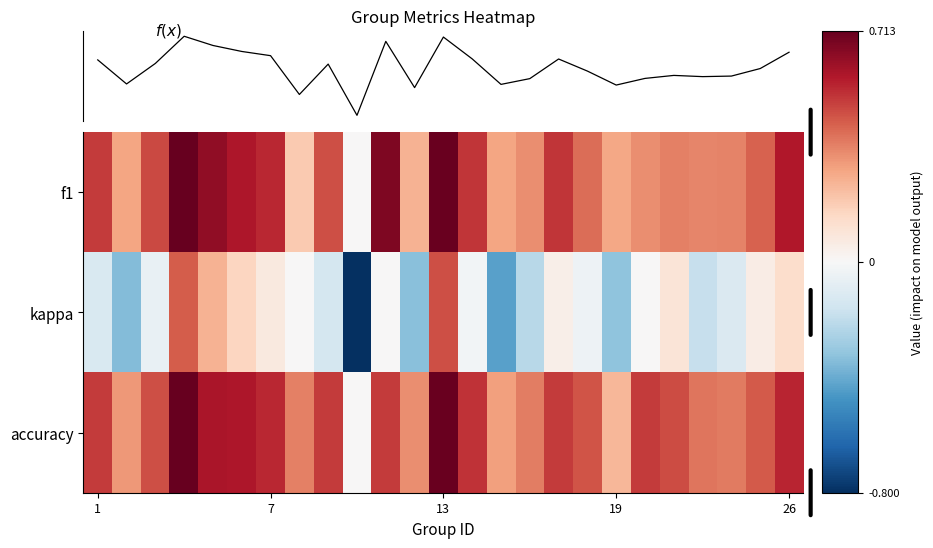

What is the maximum value for accuracy?

0.7